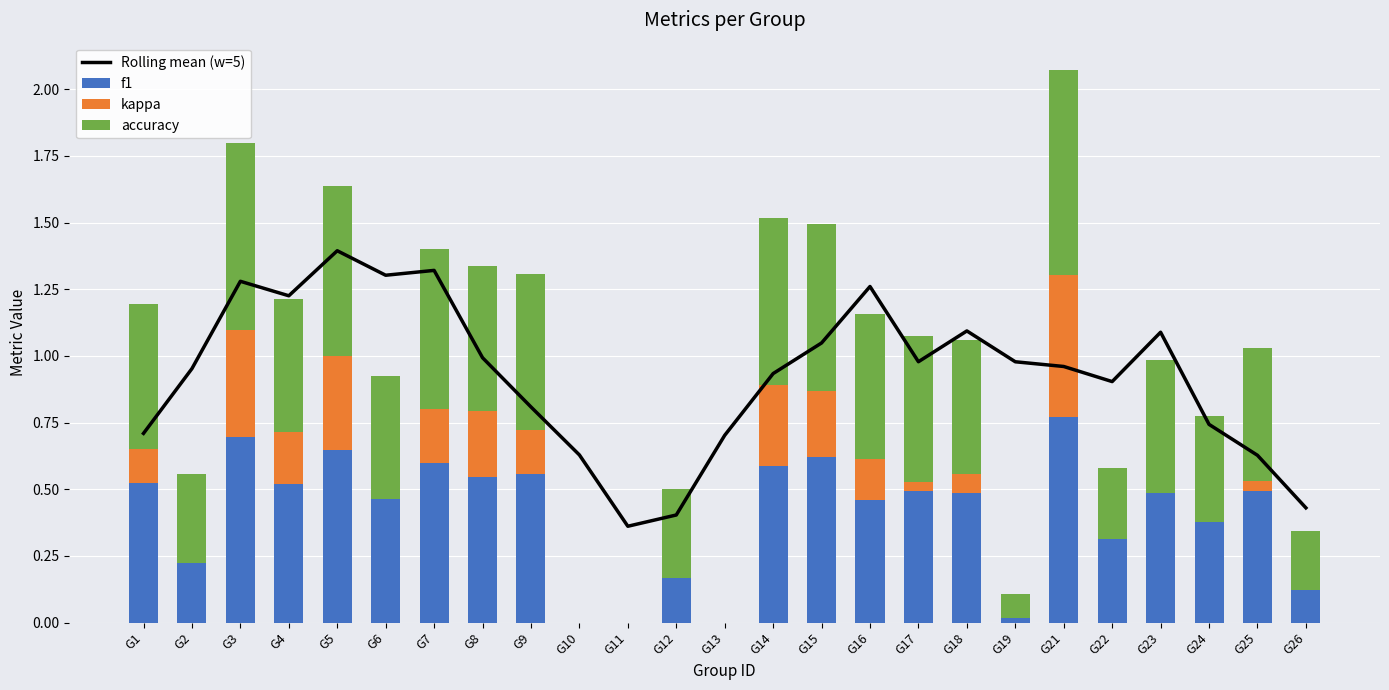

What is the value of the Rolling mean (w=5) bar at the 13th from the left?

0.7